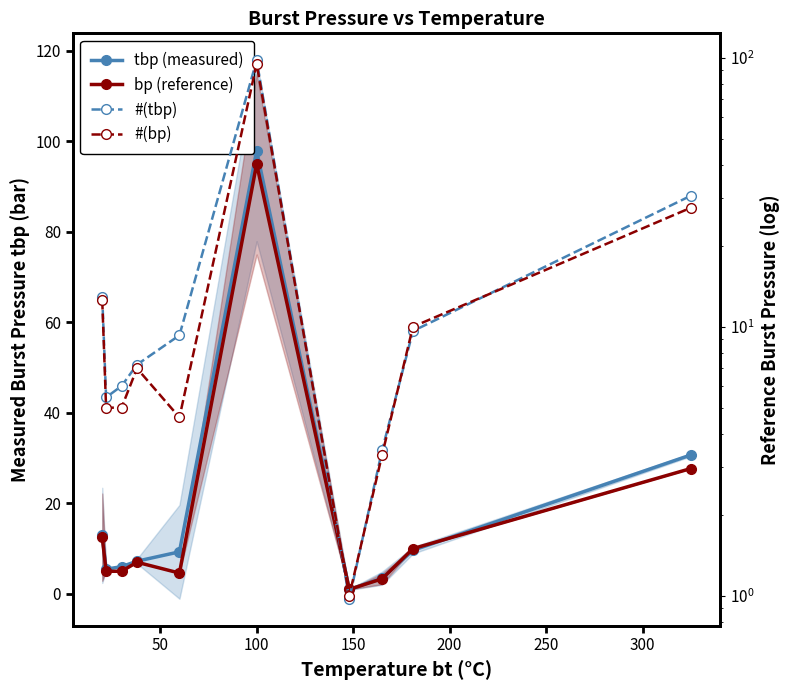

Does the chart display data point markers on the line(s)?

Yes